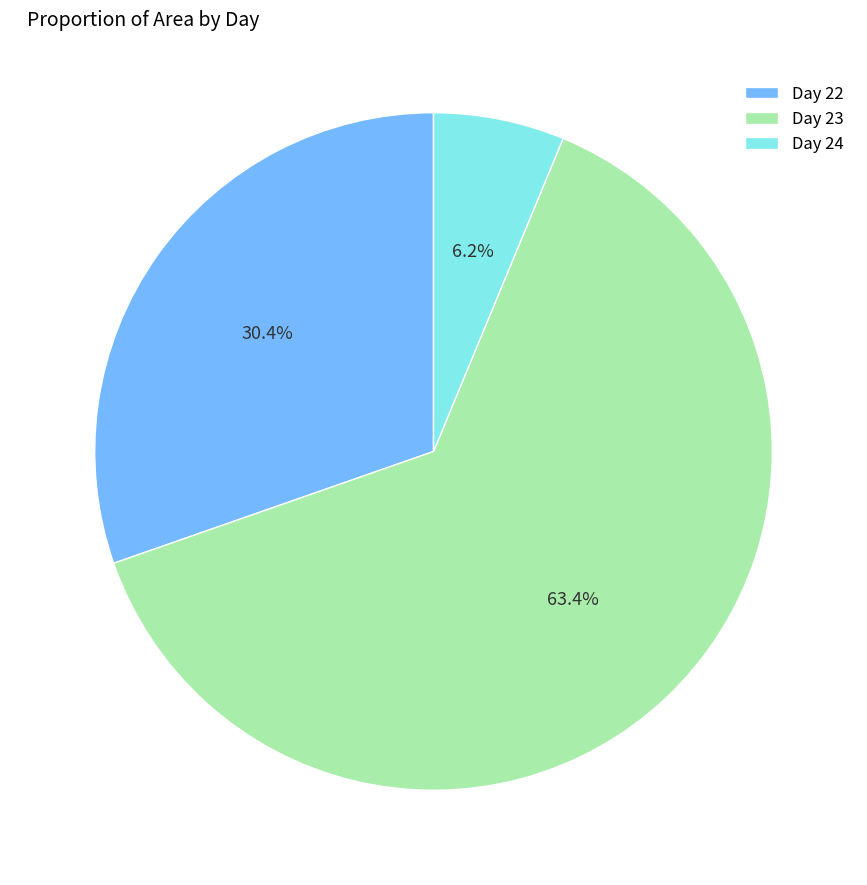

How many slices are in this pie chart?

3